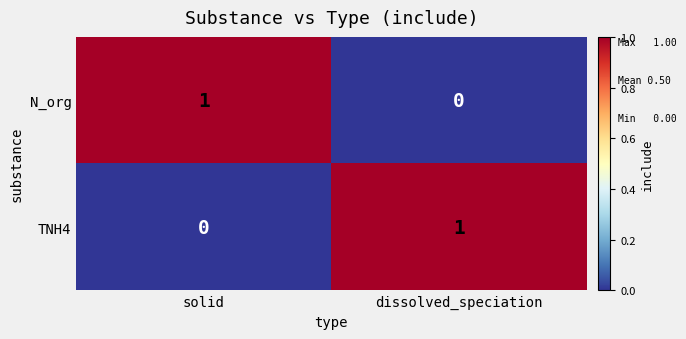

Which category has the lowest value in the TNH4 series?

solid